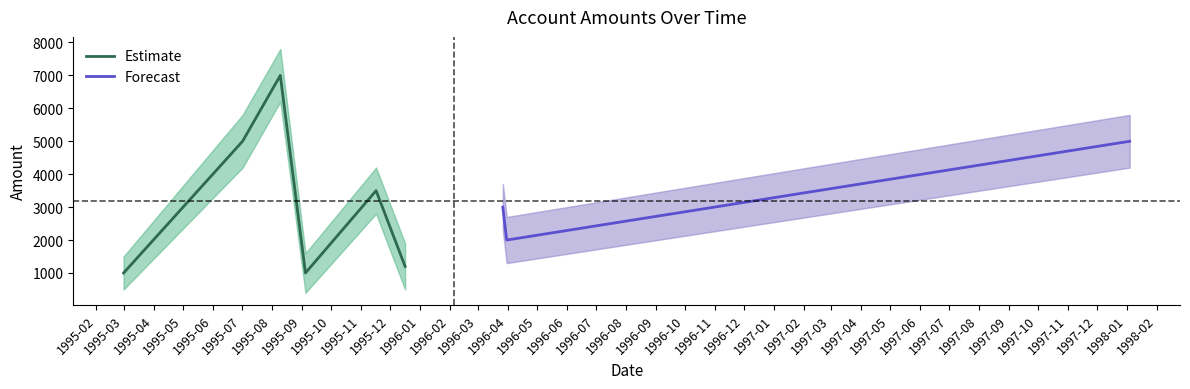

The chart shows a value of 8449 at 1995-07-02. True or false?

False